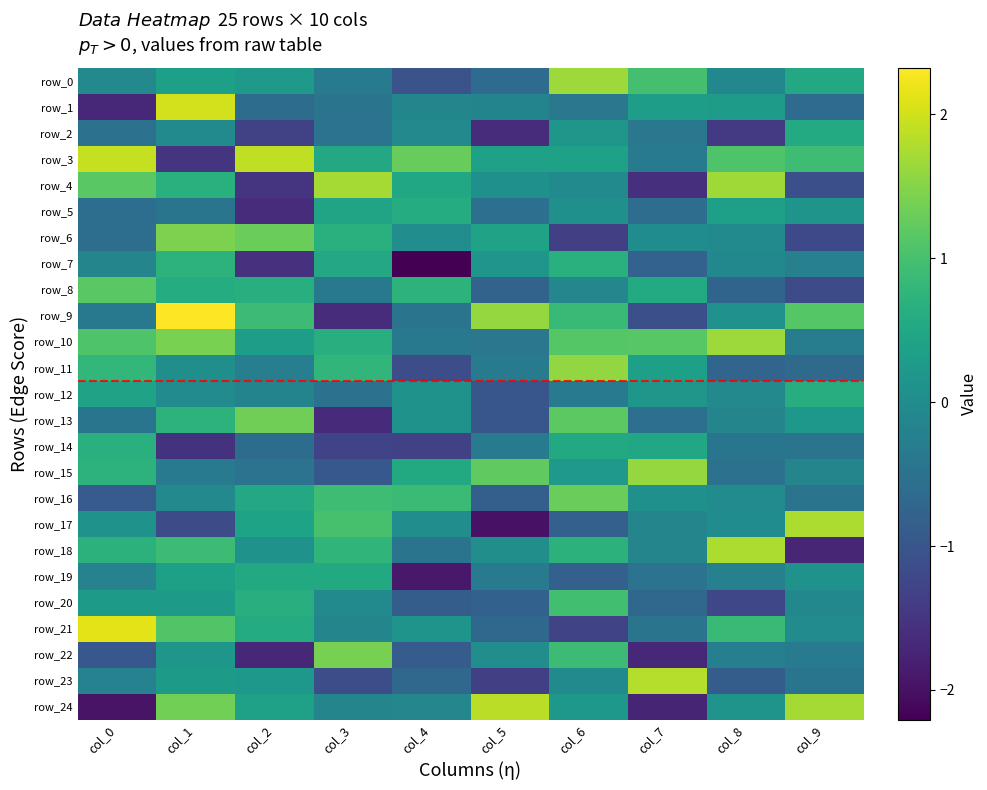

How many row_14 values are between -1 and 0?

4